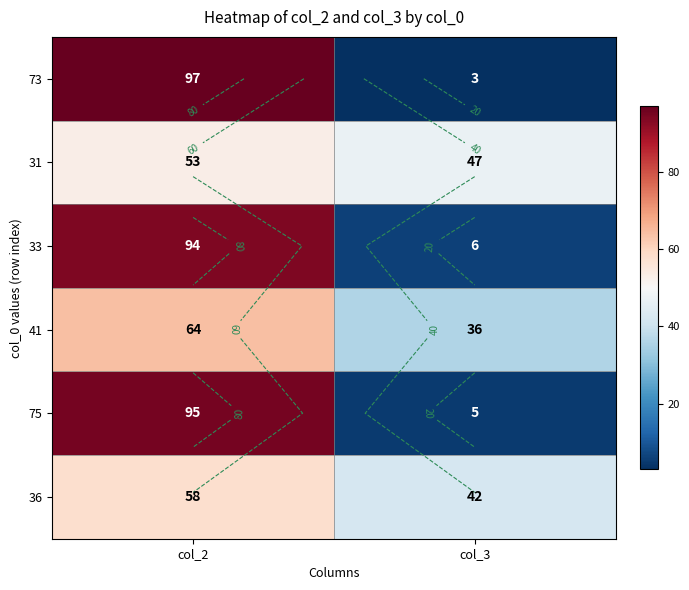

The 73 series shows 127 at col_2. True or false?

False